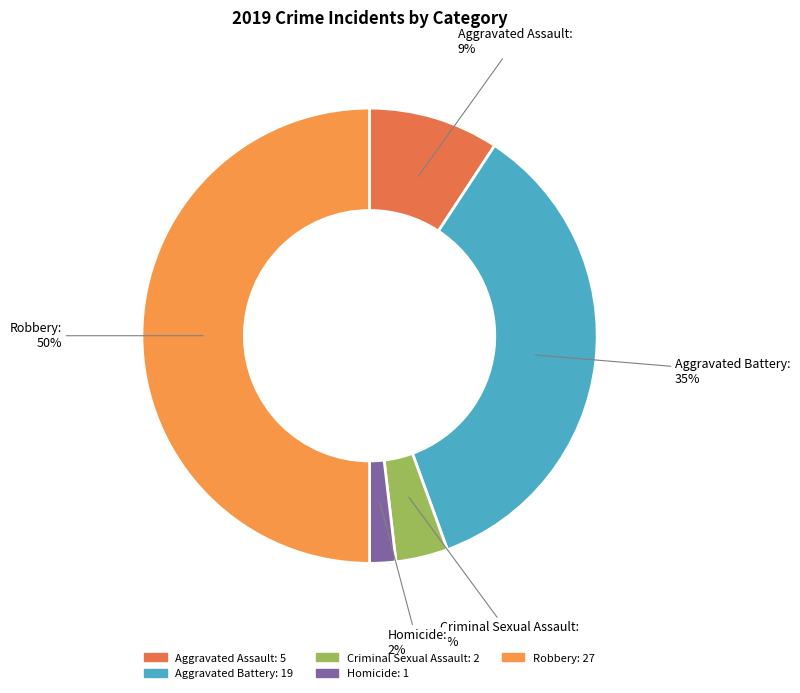

Does Homicide account for over 50% of the chart?

No